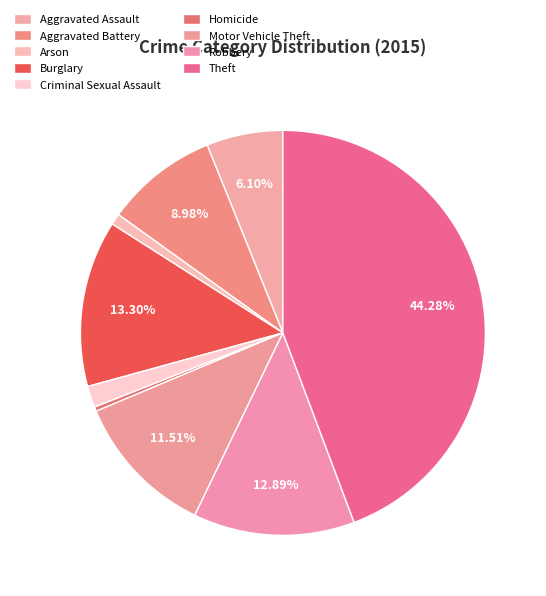

How many slices are in this pie chart?

9